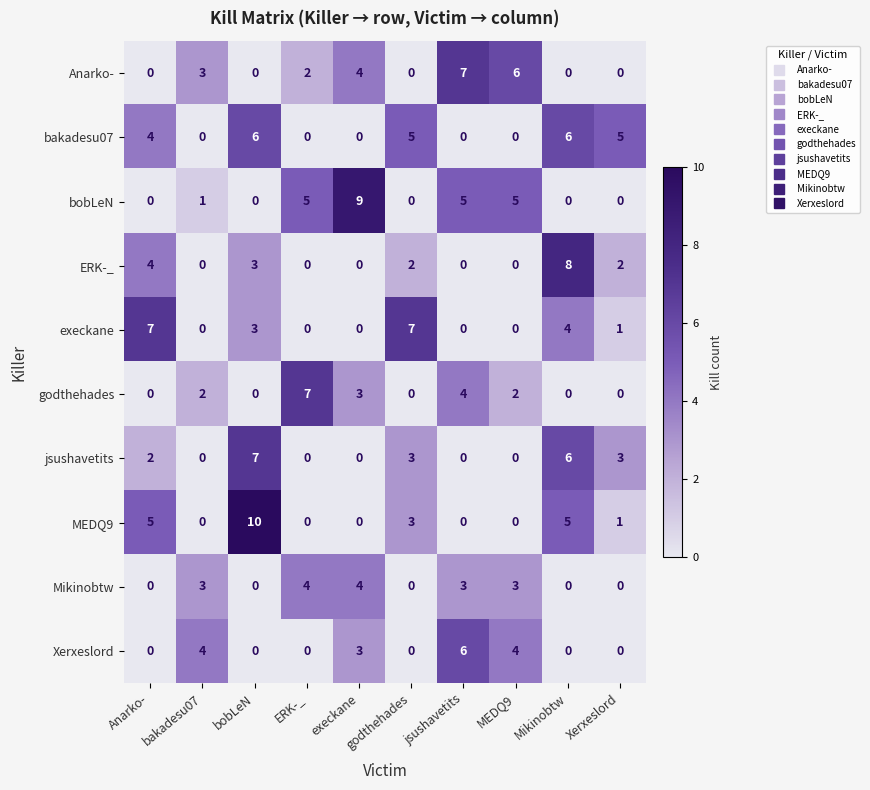

What is the spread (max minus min) of values at ERK-_?

7